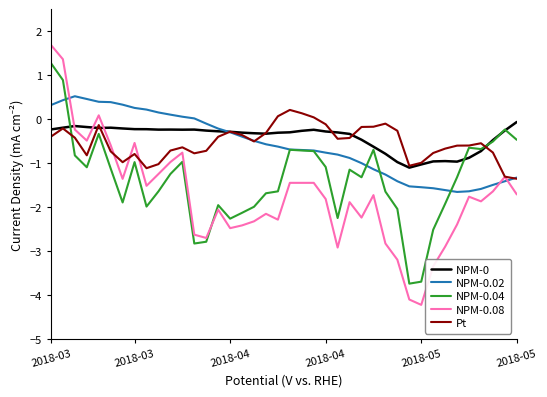

What is the smallest value displayed?

-4.2